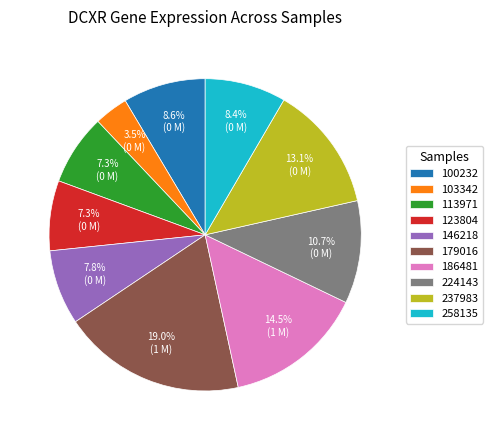

What portion of the pie excludes 100232?

91.4%